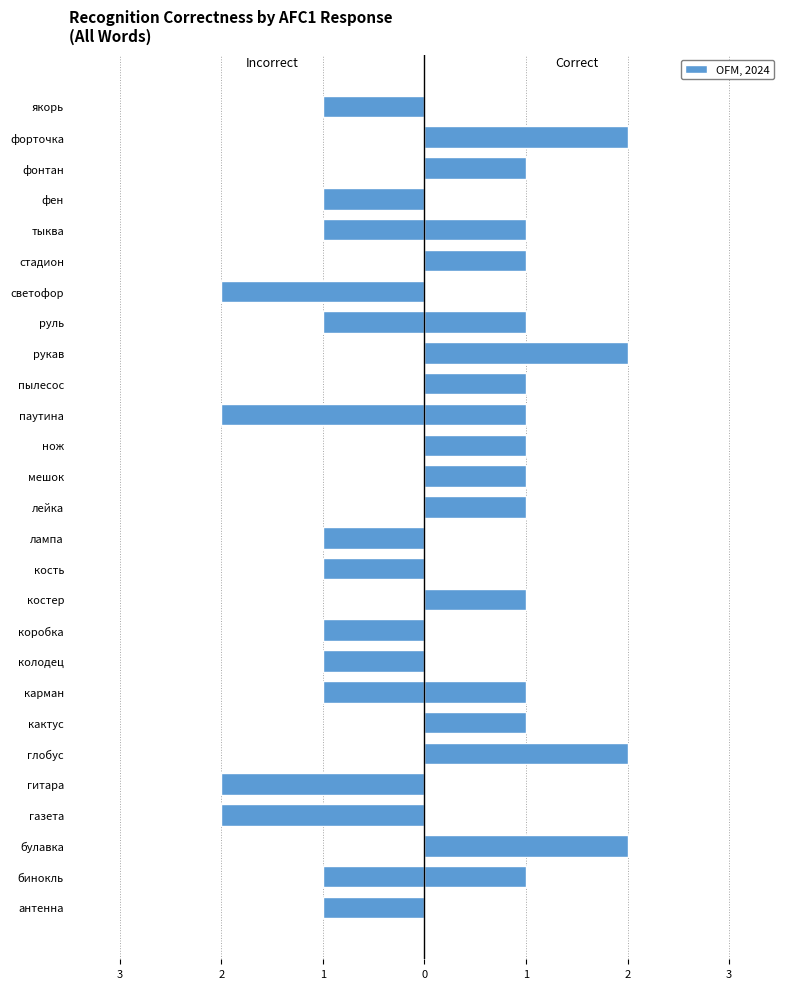

Is the value of Incorrect at карман greater than the value of Correct at форточка?

No